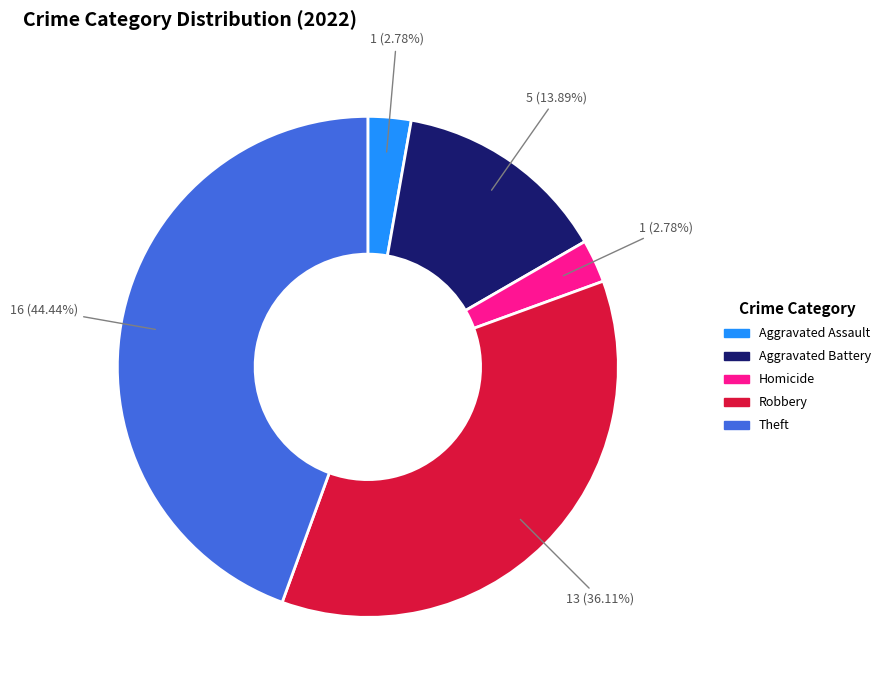

Does any single category account for the majority?

No